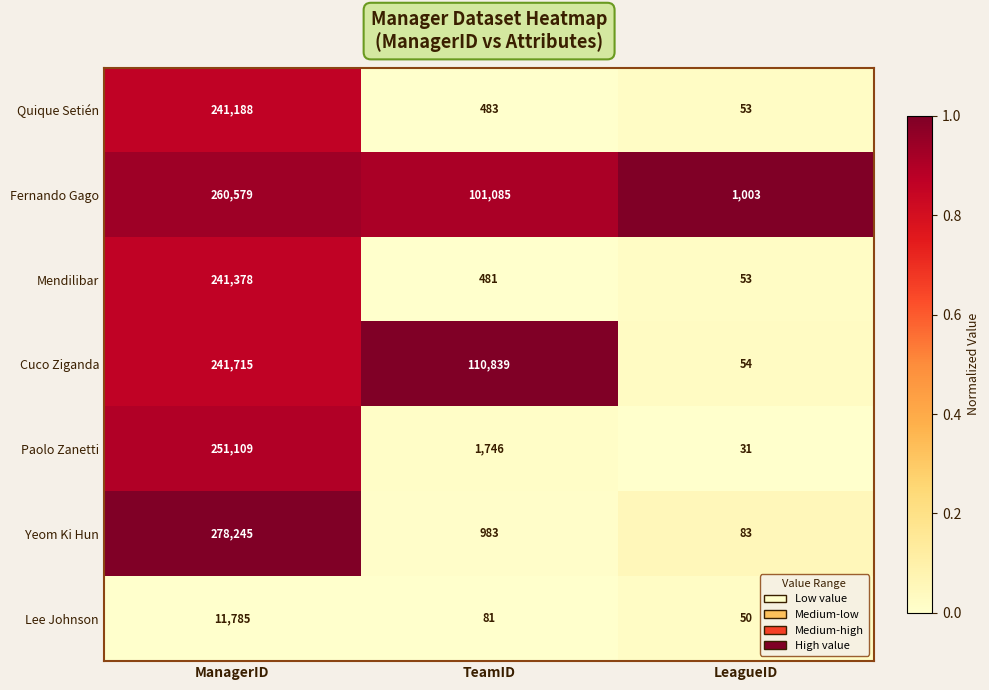

Which series has the largest range (max minus min)?

Yeom Ki Hun